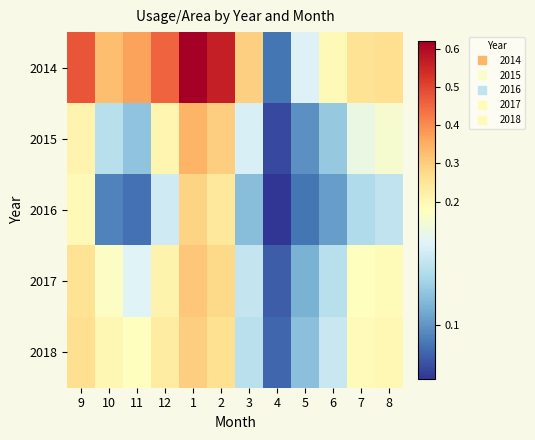

Which series has the widest spread of values?

2014